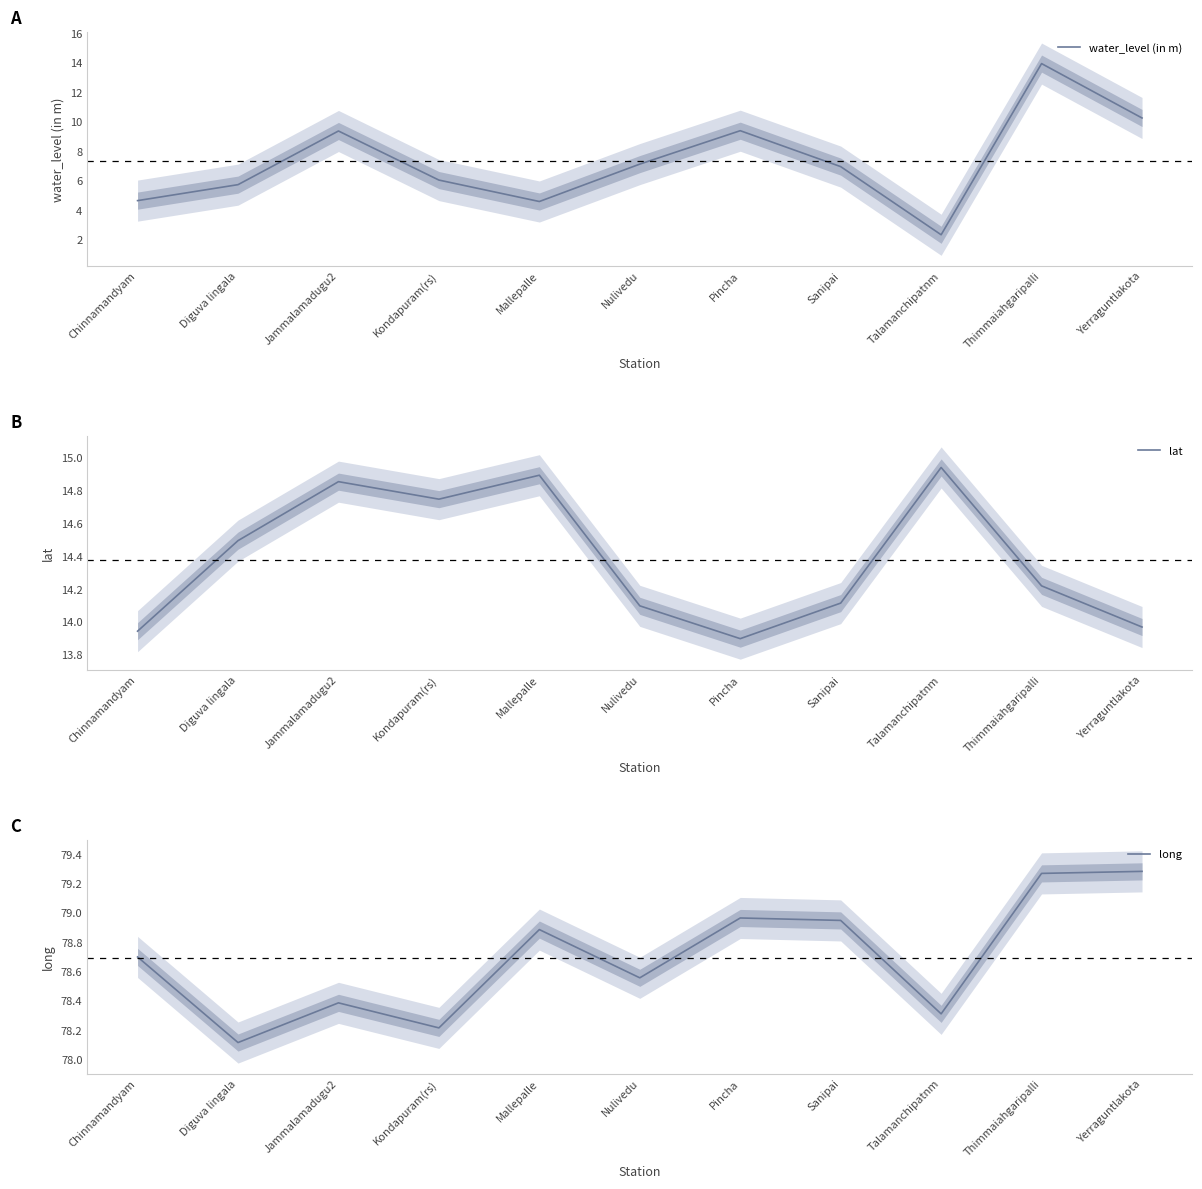

Reading left to right, transcribe all the data shown in this chart.

water_level (in m): 4.7	5.8	9.4	6.1	4.6	7.2	9.4	7.0	2.4	13.9	10.3
lat: 13.9	14.5	14.9	14.8	14.9	14.1	13.9	14.1	14.9	14.2	14.0
long: 78.7	78.1	78.4	78.2	78.9	78.6	79.0	79.0	78.3	79.3	79.3